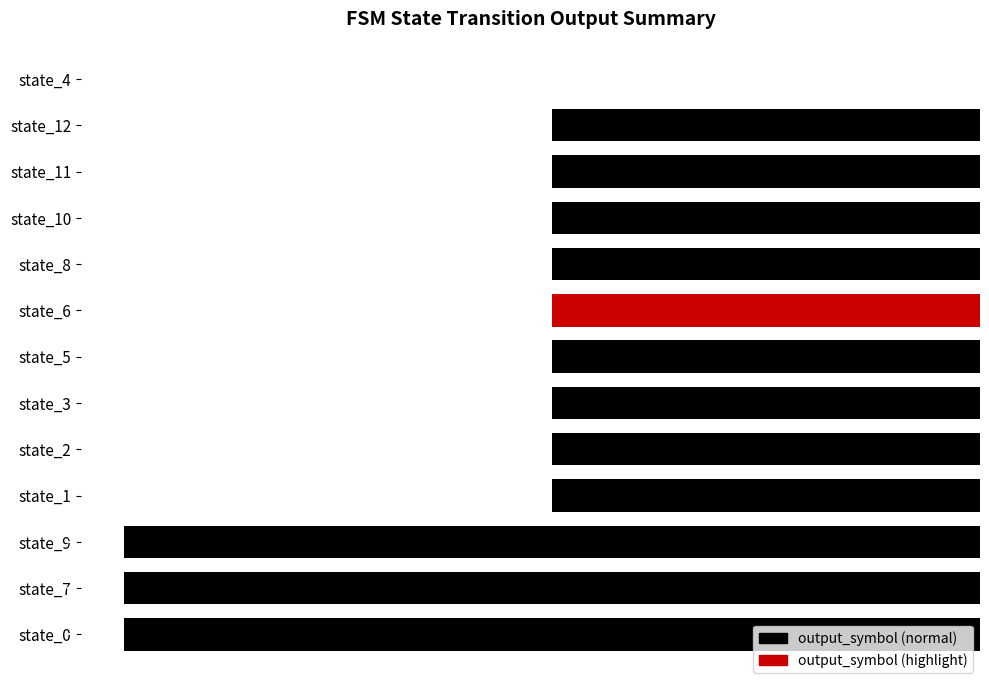

What is the change in value from state_7 to state_10?

+1